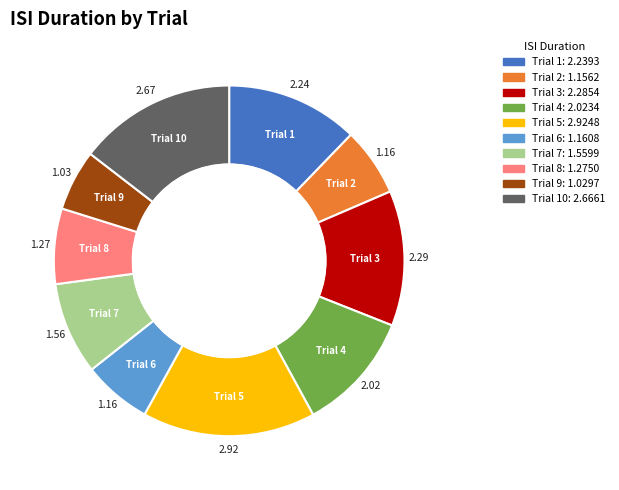

Is there a majority slice in this chart?

No